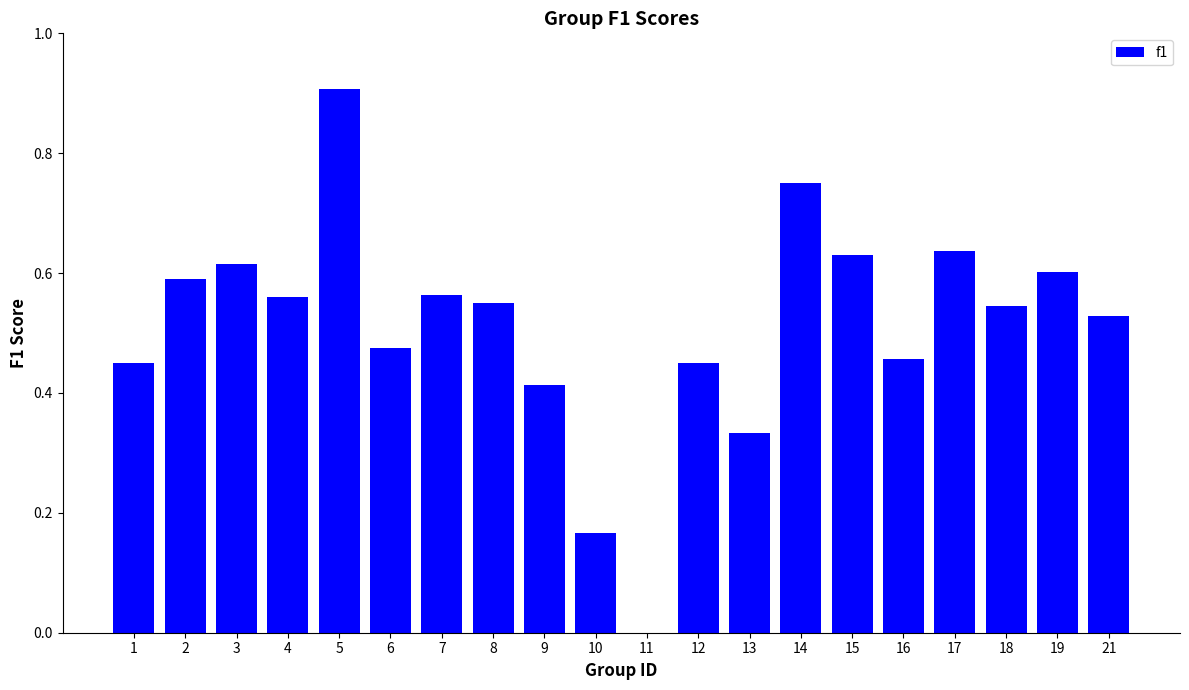

How many categories are shown in the chart?

20